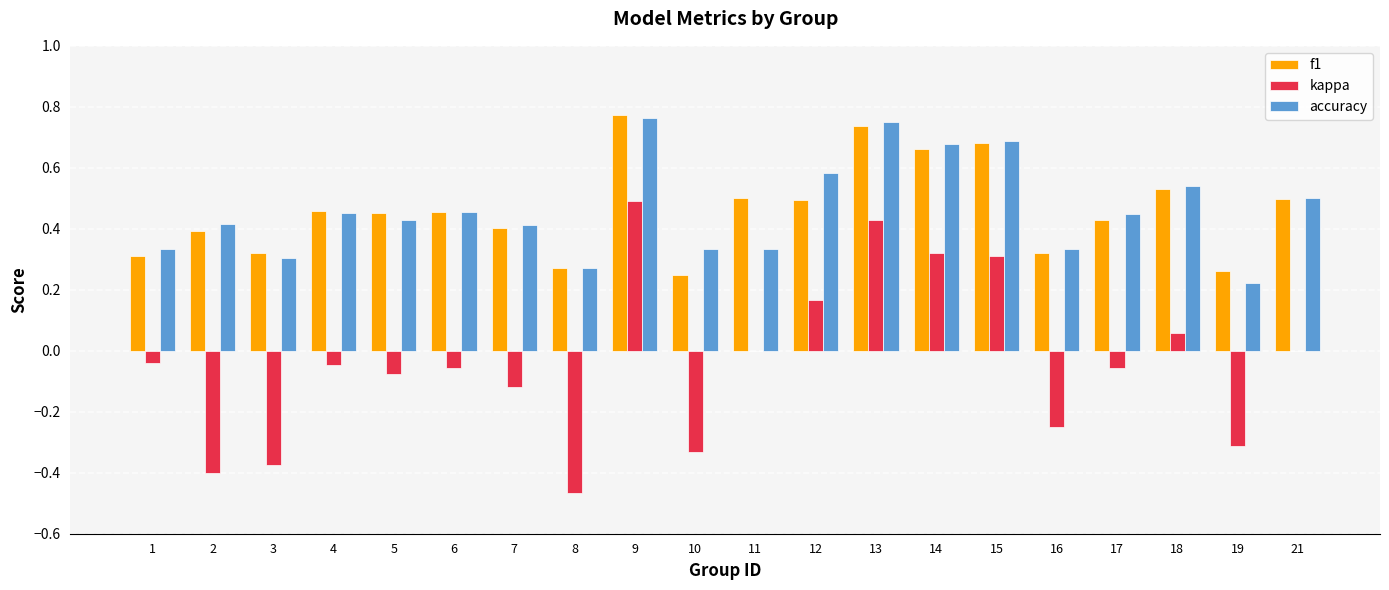

Which series changed the most between 12 and 16?

kappa